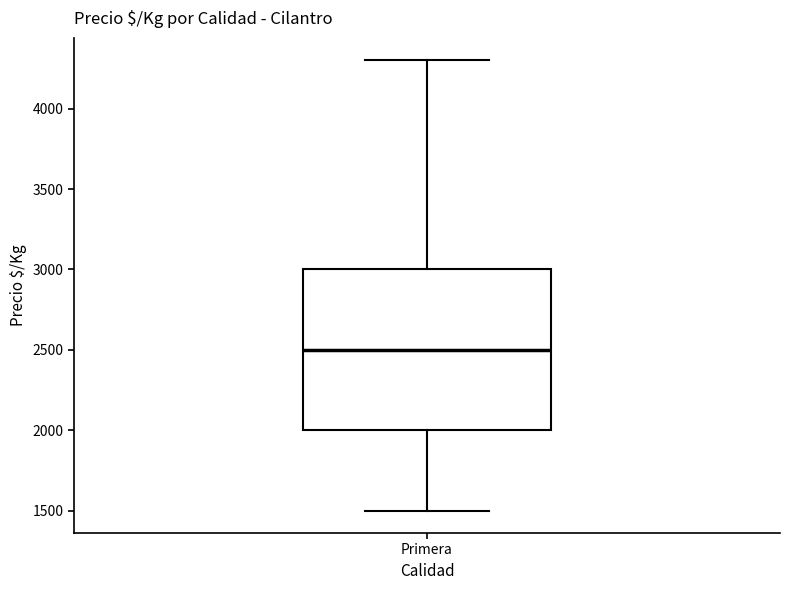

Where does the lower whisker of the box for Primera end on the y-axis? The values are not printed on the chart, so give them approximately, as read against the axis.

1500